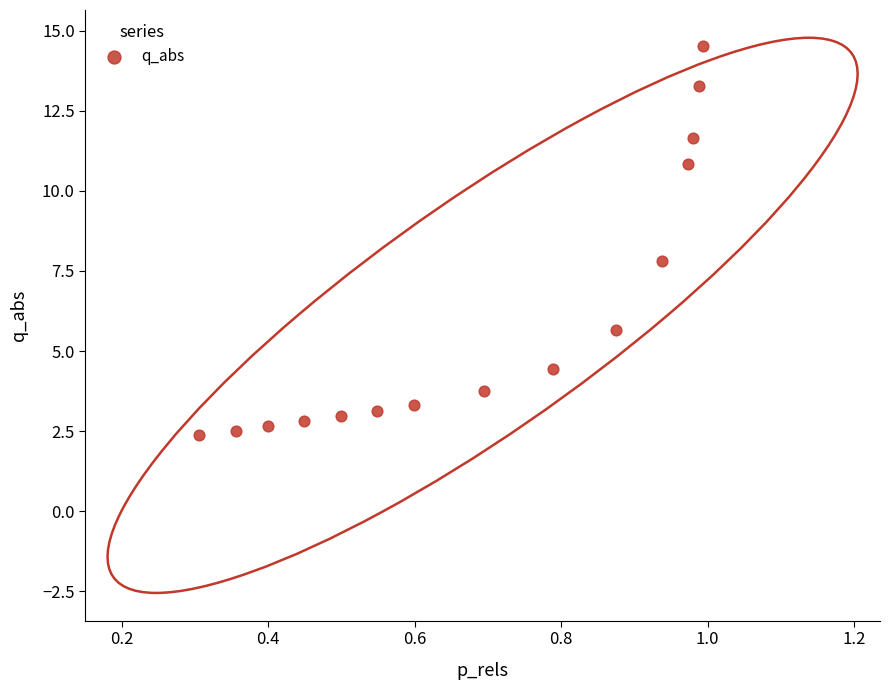

What is the range of X values (max minus min)?

0.7